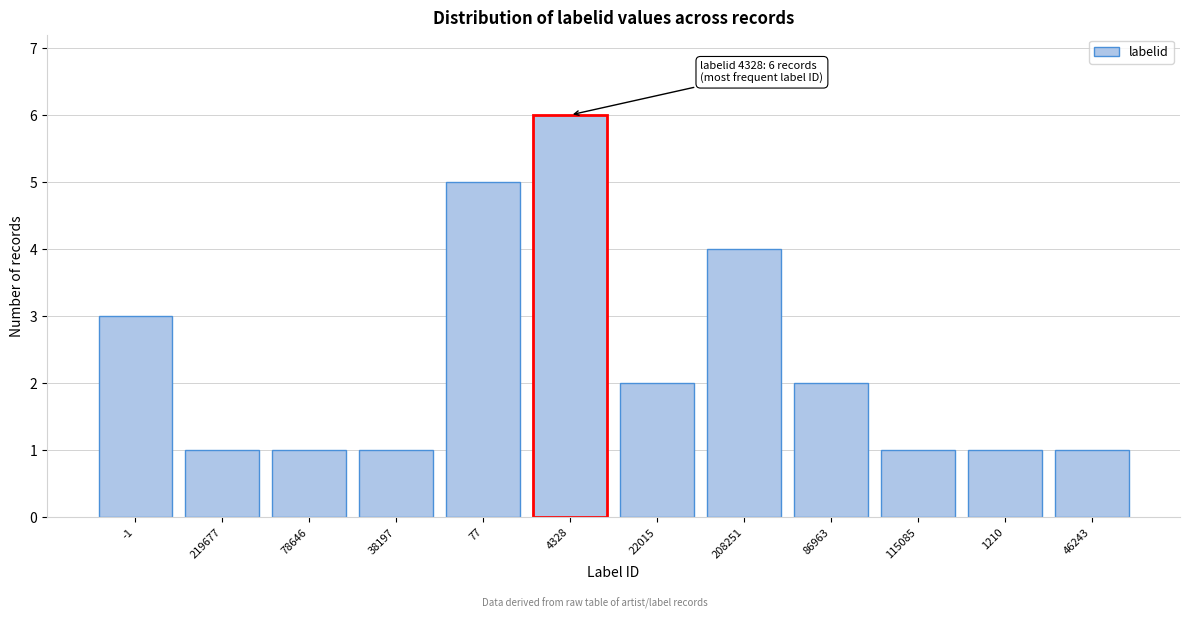

Reading left to right, list all the values displayed in this chart.

3	1	1	1	5	6	2	4	2	1	1	1